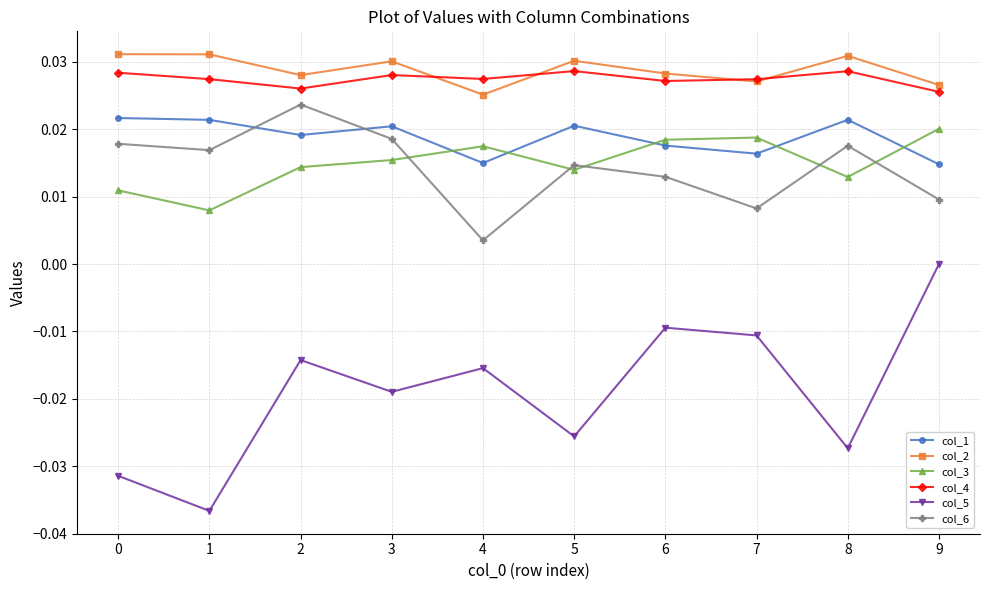

Does the chart have visible grid lines?

Yes